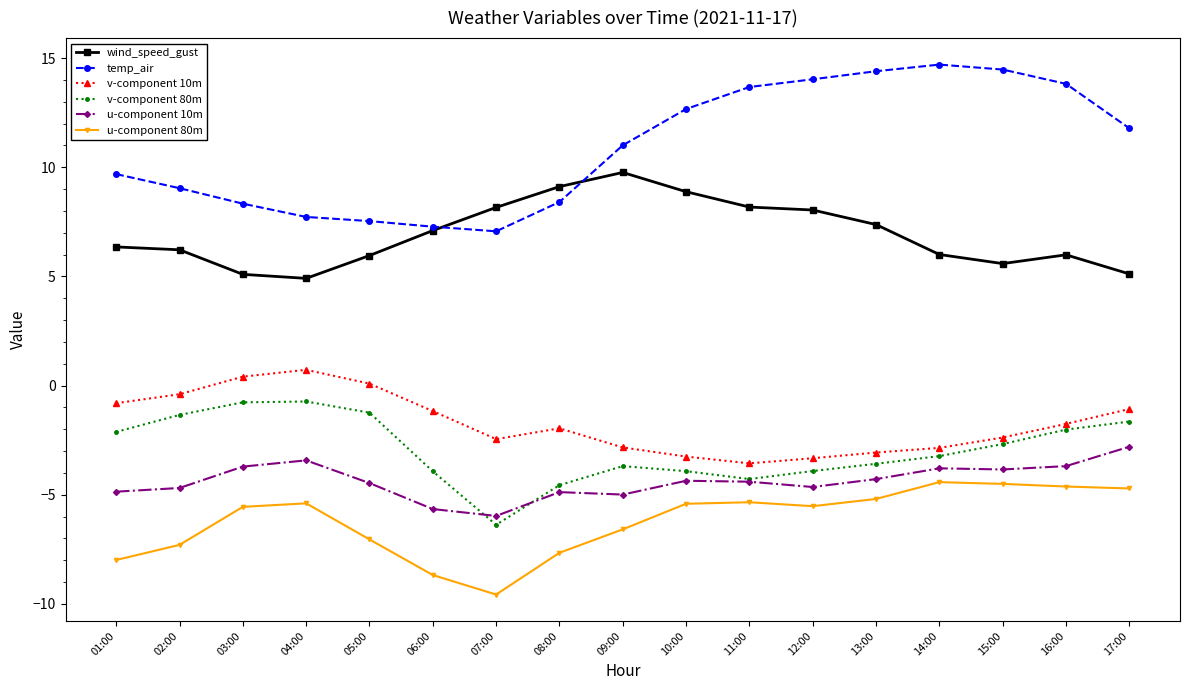

Count the number of categories in the chart.

17